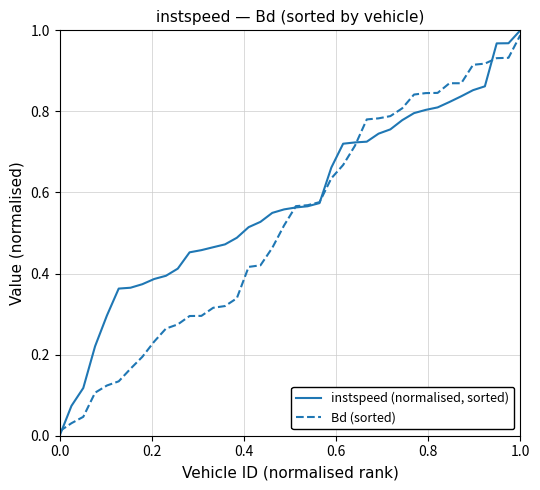

Is this an area chart (filled region under the line)?

No